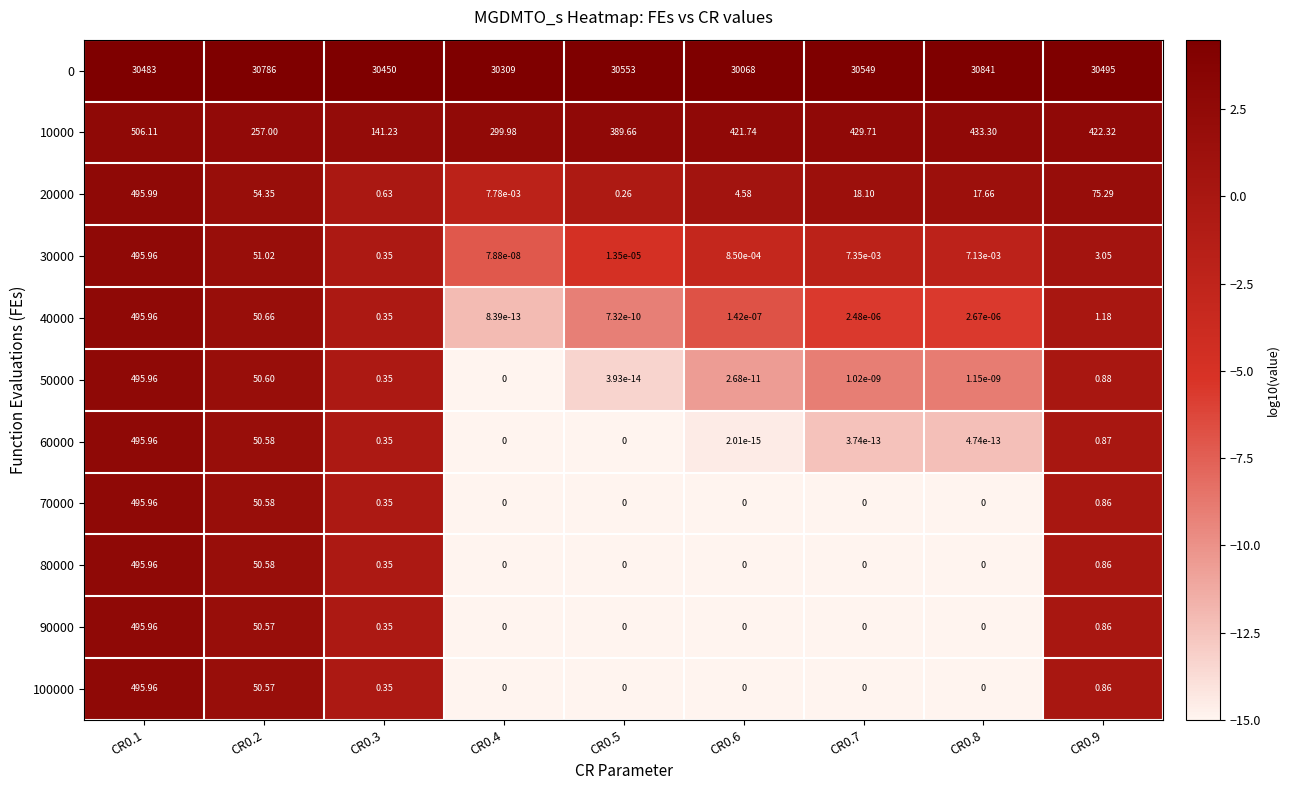

What is the maximum value shown in the chart?

30841.0